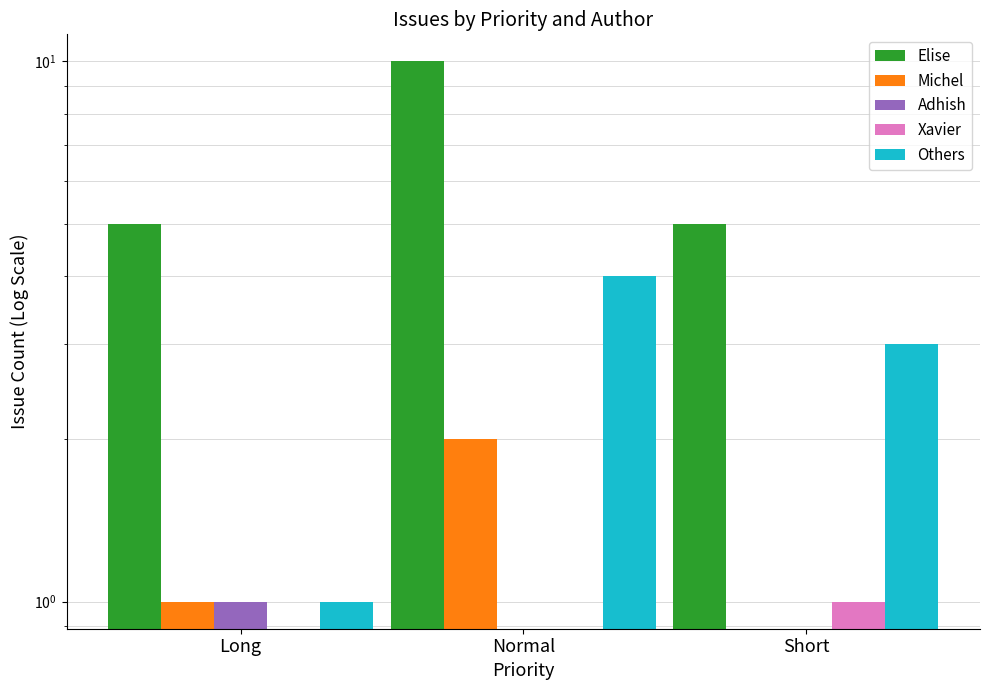

Where does the Others series first go above 3?

Normal